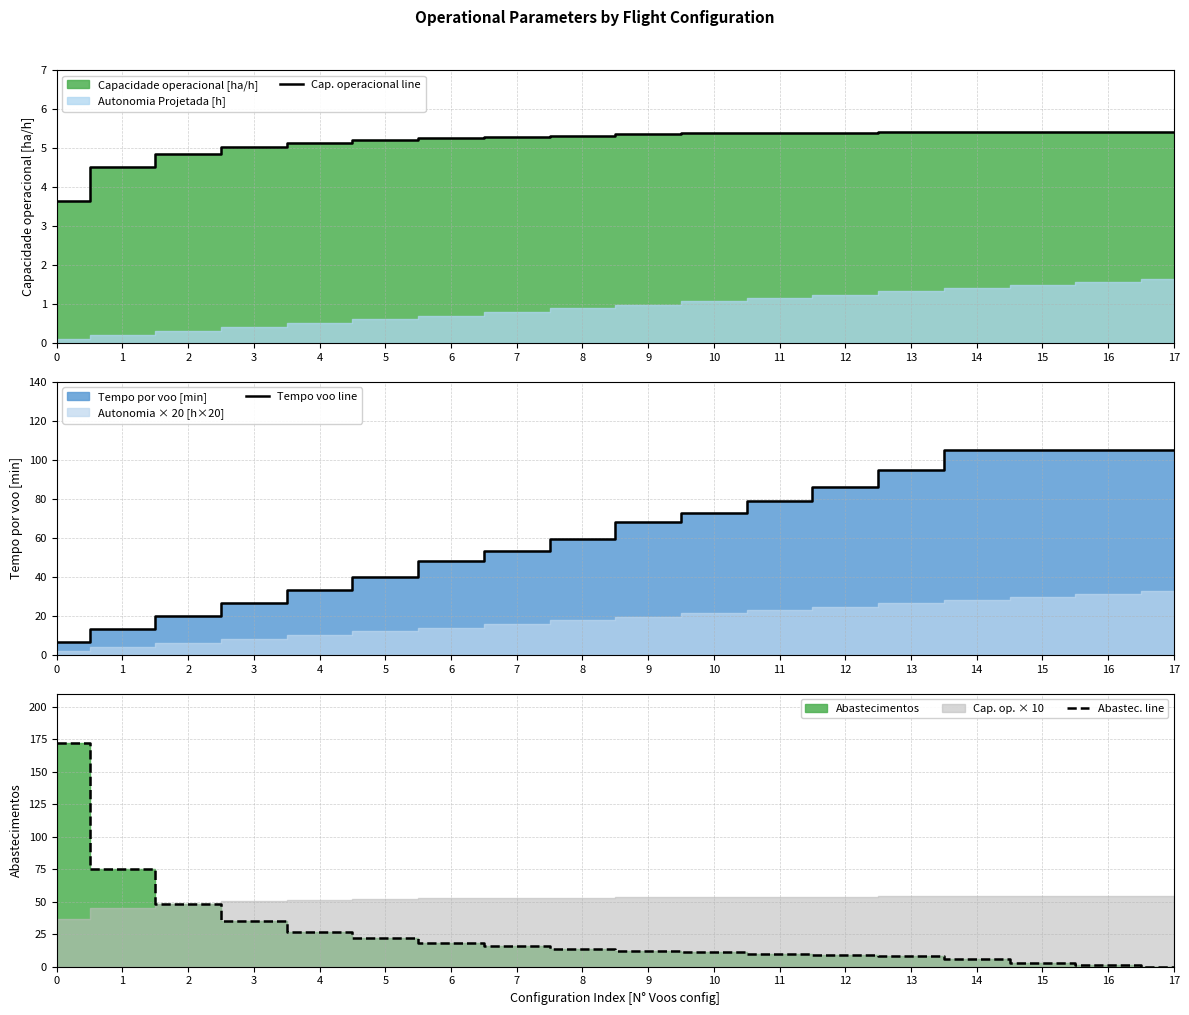

True or false: Abastec. line has a value of 27.0 at 4.

True